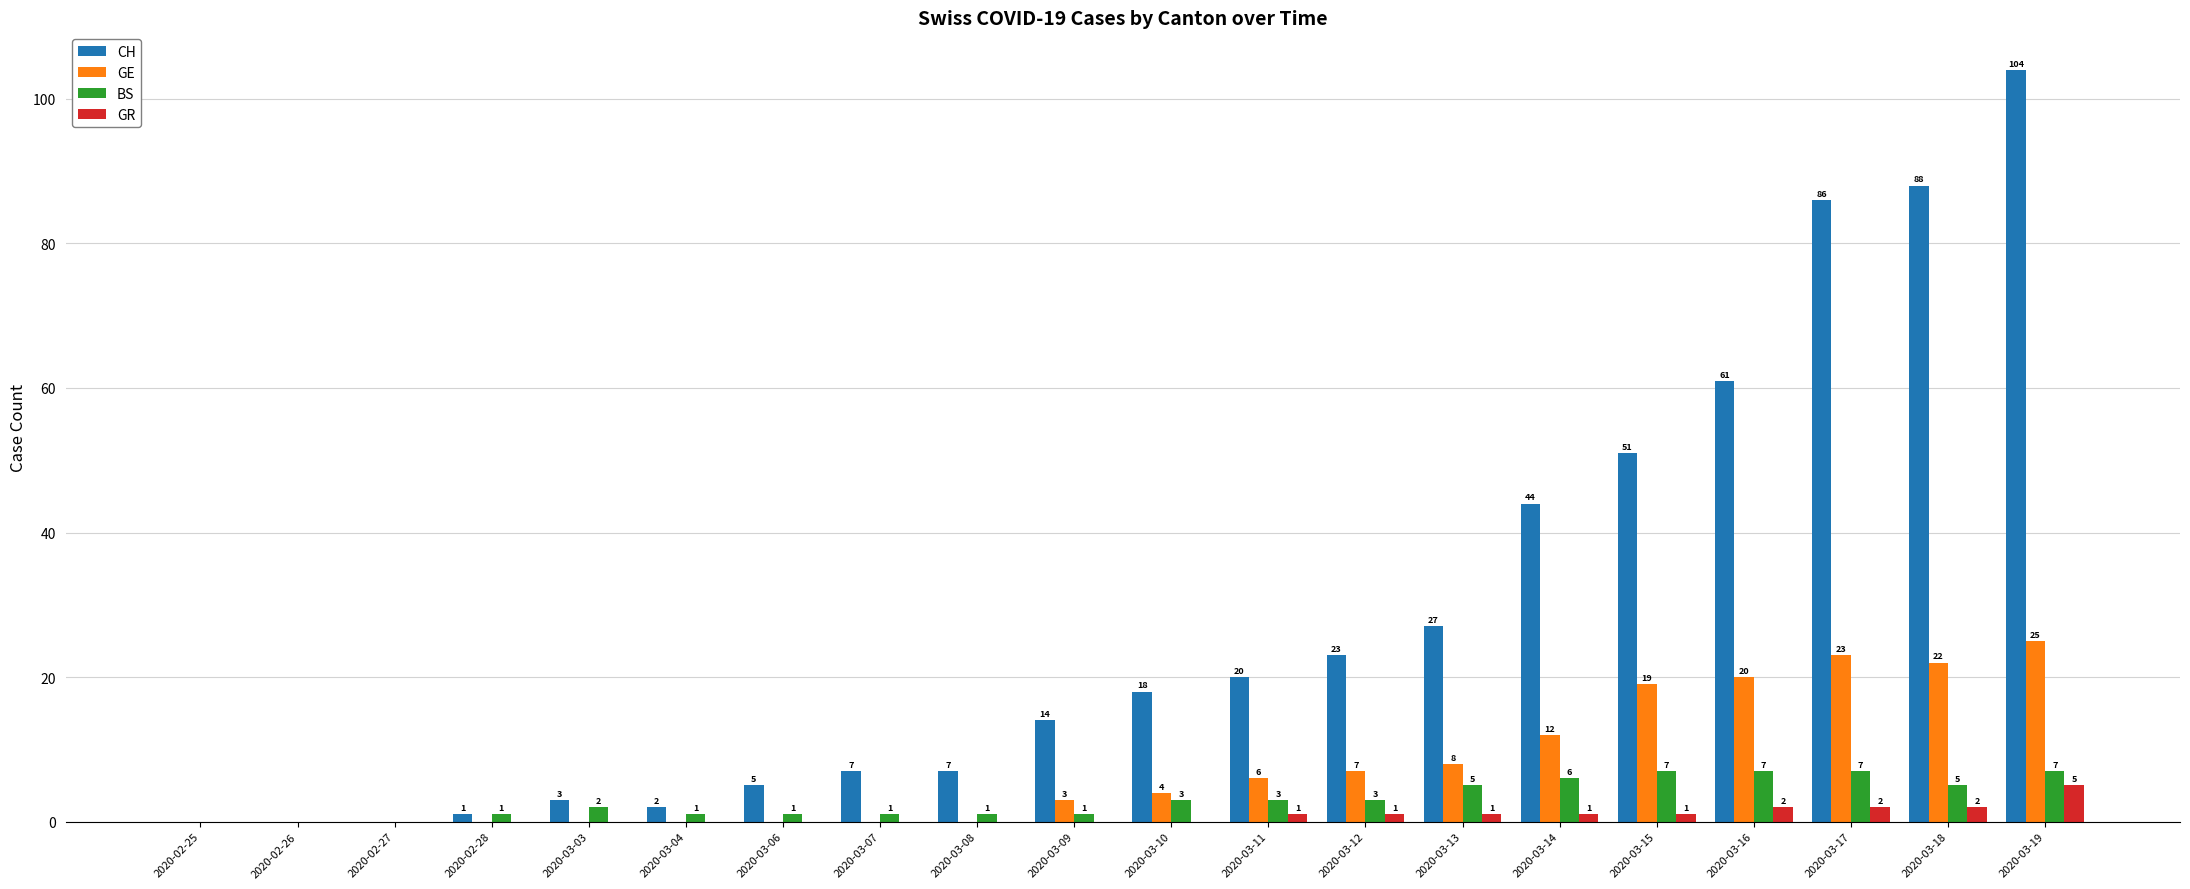

How many distinct data groups are displayed?

4